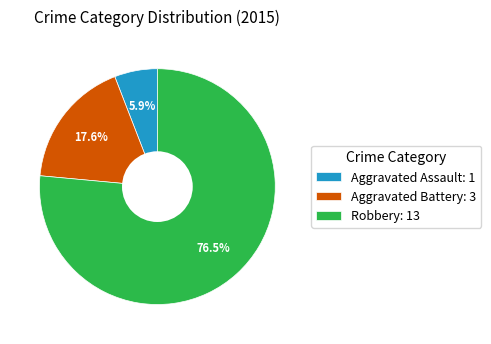

What percentage do Robbery and Aggravated Battery together represent?

94.1%